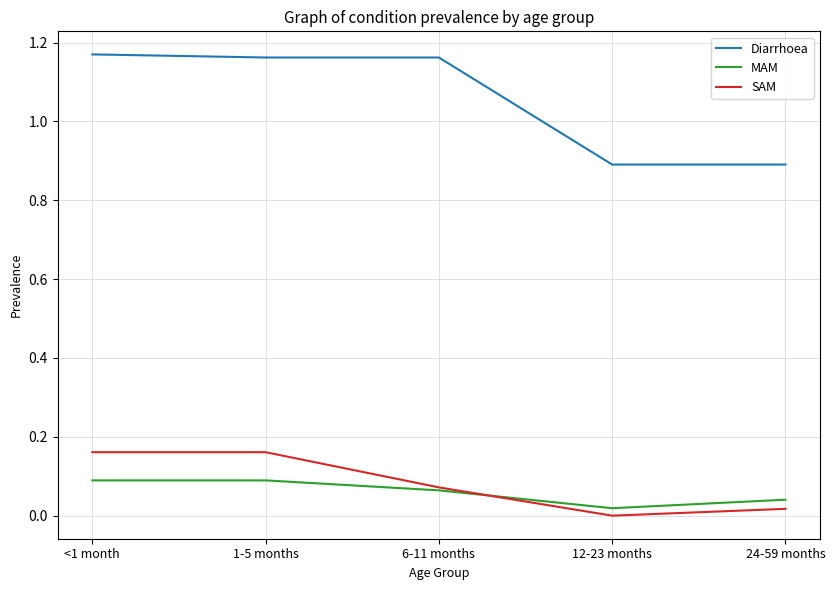

How many lines are shown in the chart?

3